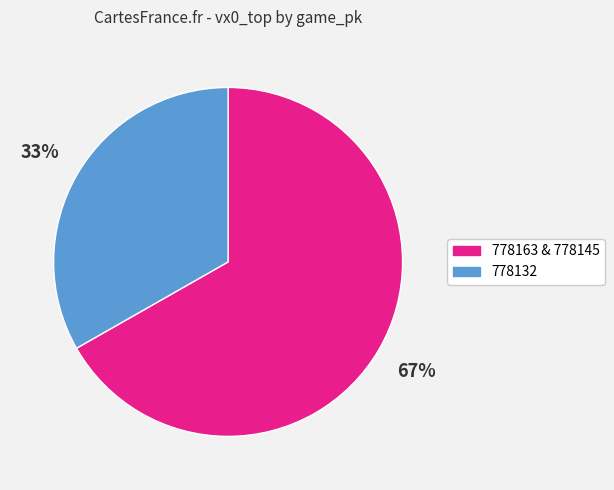

To the nearest percent, what is the difference between the largest and smallest slice percentages?

34%